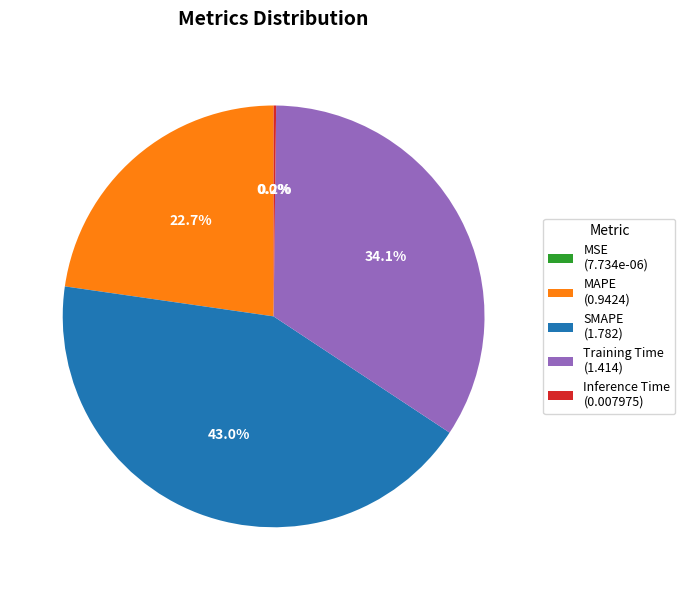

Is there a majority slice in this chart?

No